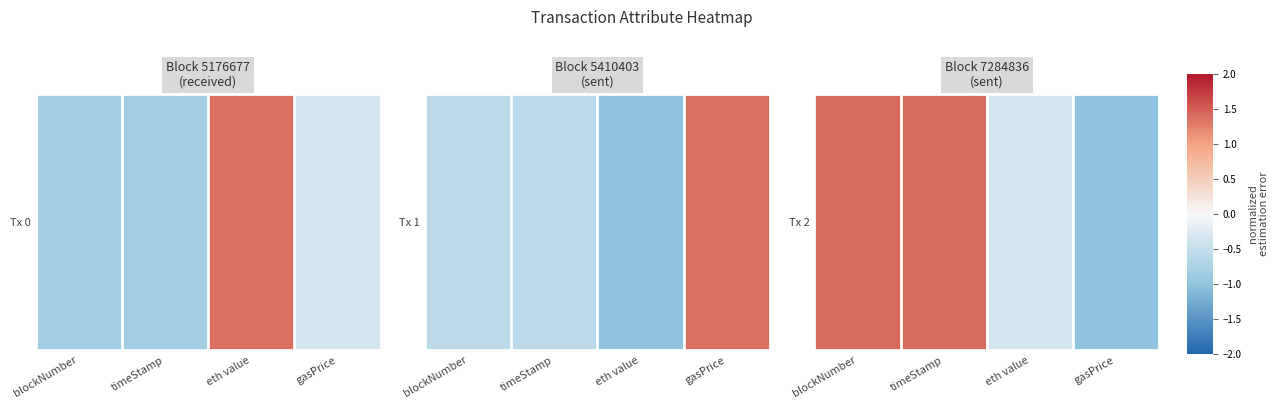

What is the minimum value shown in the chart?

-1.0